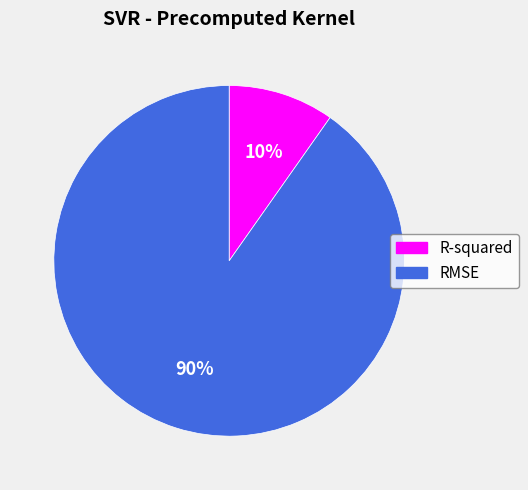

To the nearest percent, what is the difference between the R-squared and RMSE slice percentages?

80%